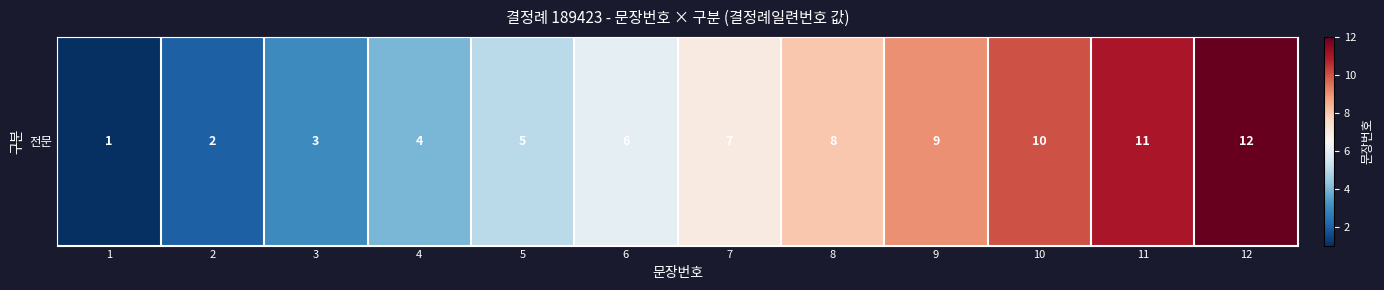

What is the ratio of the value at 12 to the value at 3?

4.0